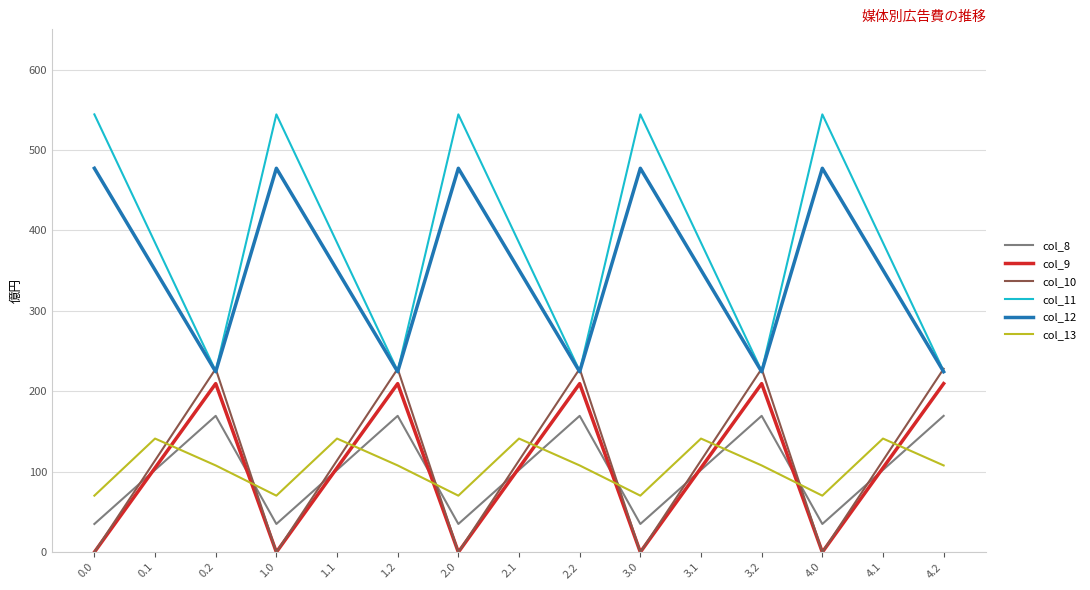

How many times do col_13 and col_8 cross each other?

9